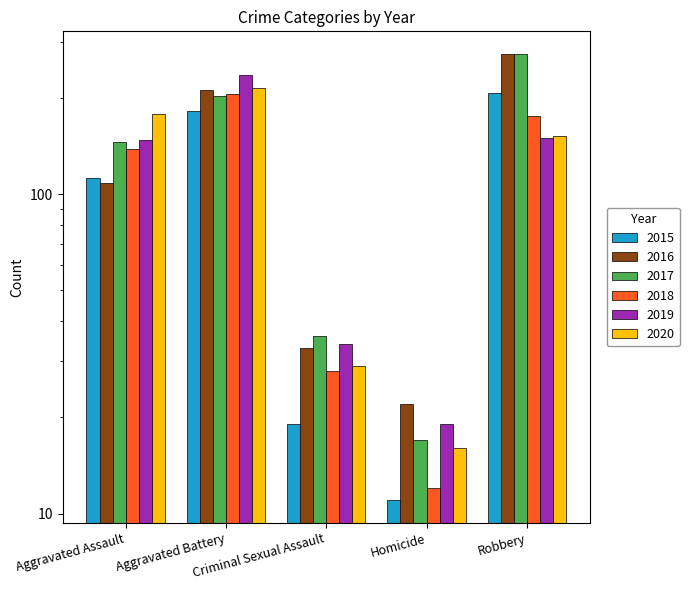

The value of 2020 at Criminal Sexual Assault is 29. True or false?

True